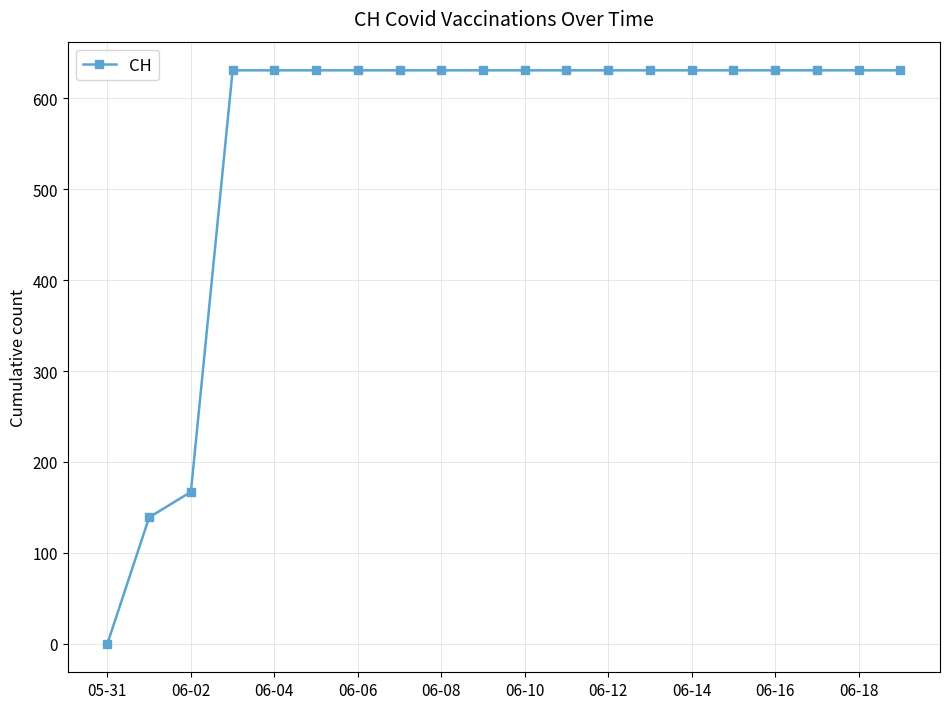

What is the value of the 20th point from the left?

631